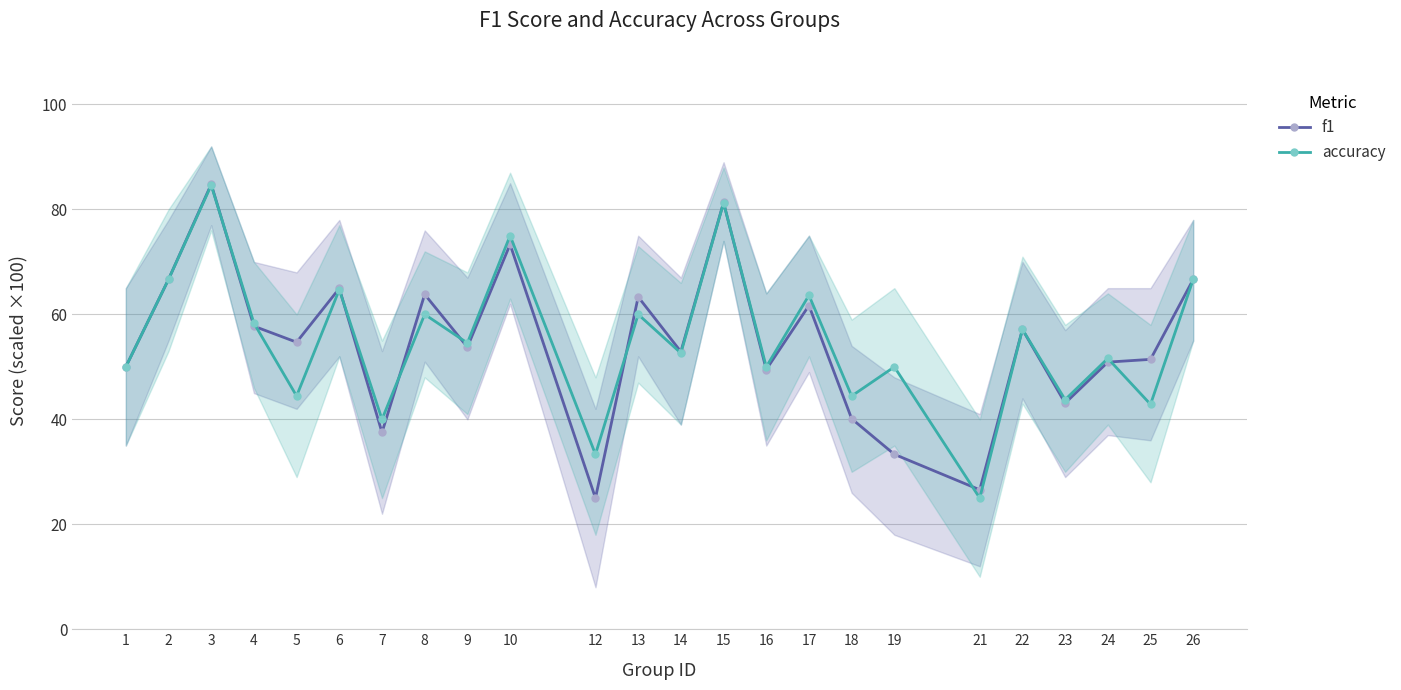

Which has a higher value, 16 or 22?

22